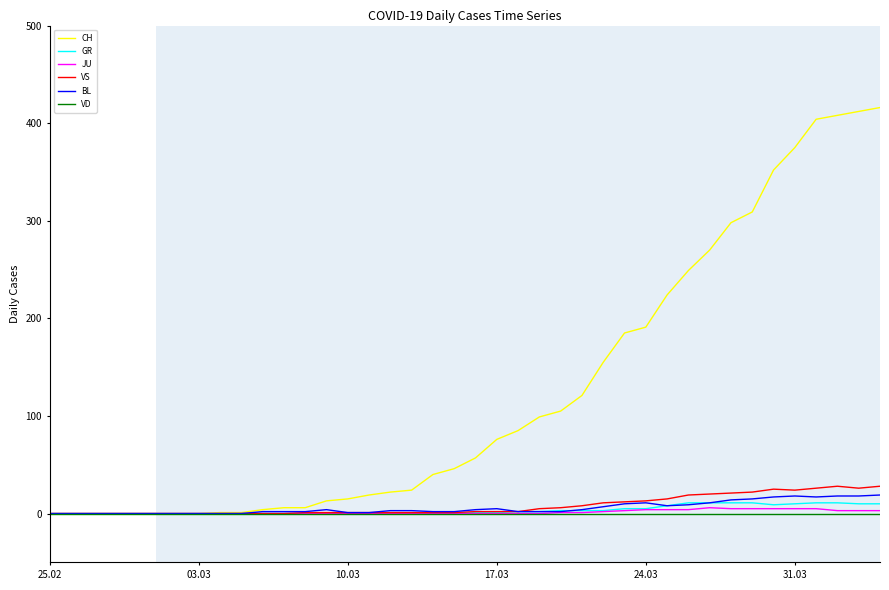

Which series has the widest spread of values?

CH